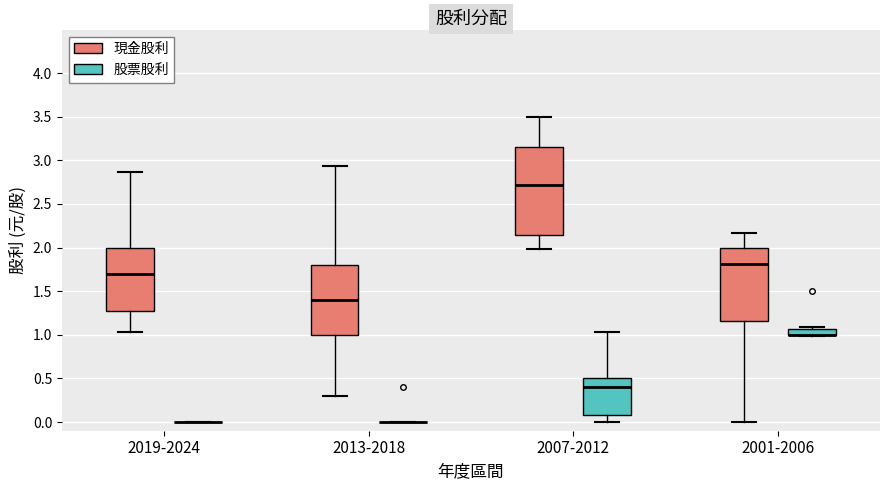

Comparing the boxes themselves (not the whiskers), which one is the tallest?

2007-2012 (現金股利)